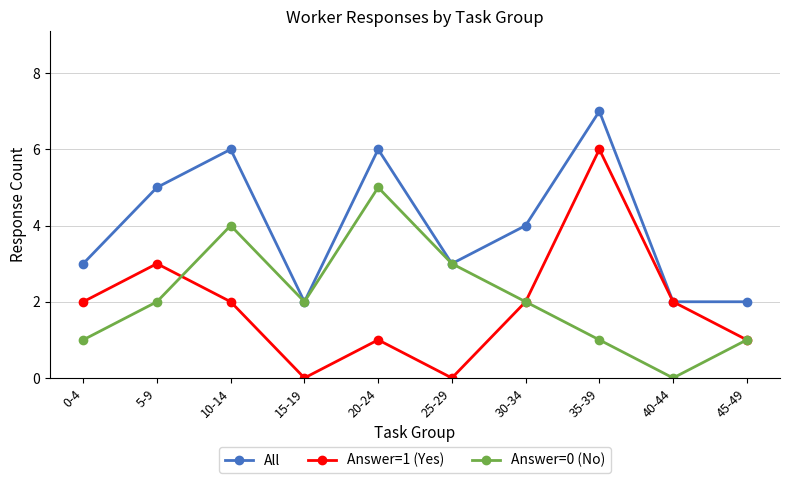

Which series has the largest total across all categories?

All